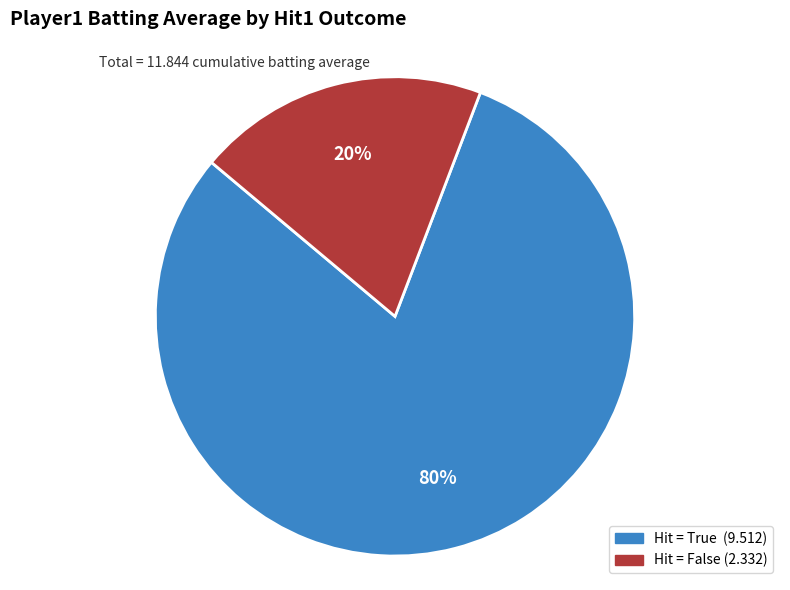

Is there any slice that represents more than half of the pie?

Yes